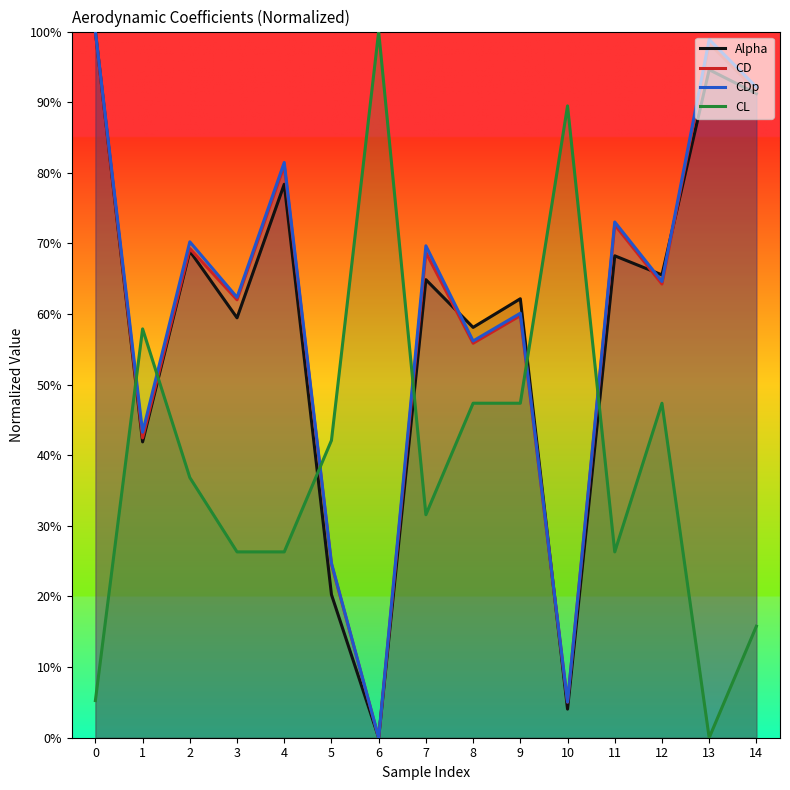

What is the value of the Alpha point at the 15th from the left?

0.9